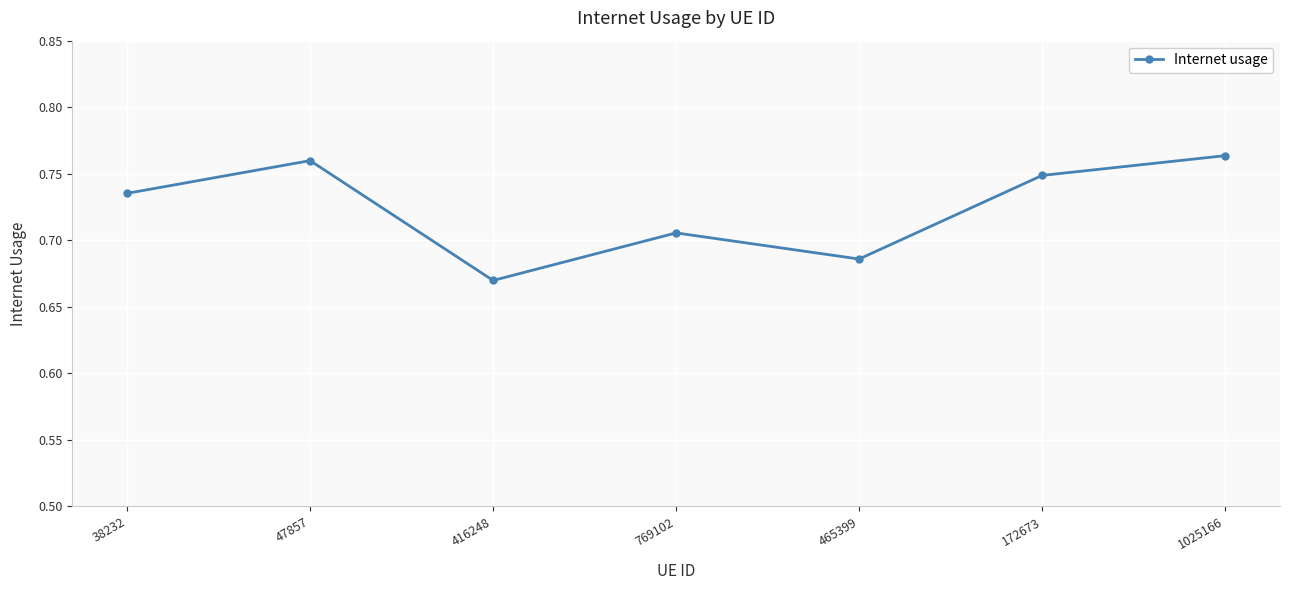

List the labels in order of value, largest first.

1025166, 47857, 172673, 38232, 769102, 465399, 416248